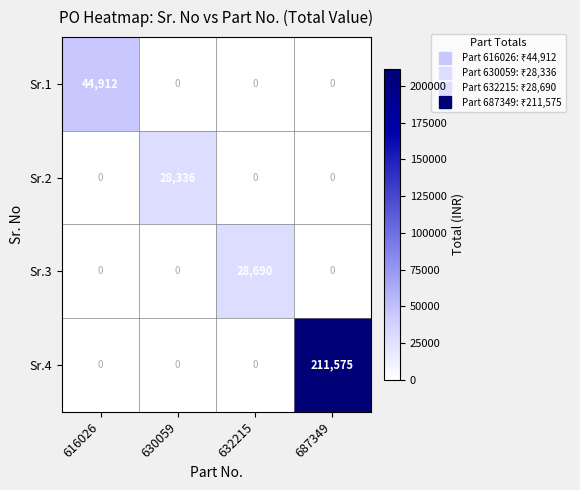

True or false: Sr.1 has a value of 44912 at 616026.

True